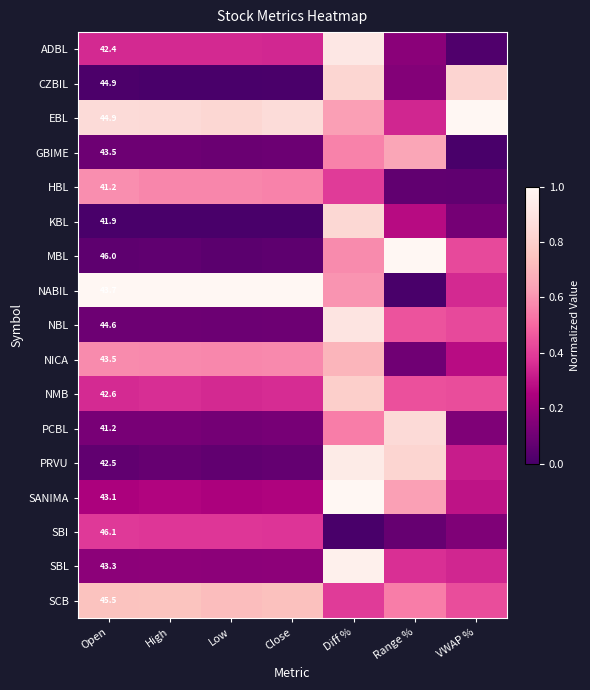

The value of PRVU at High is 0.1. True or false?

True